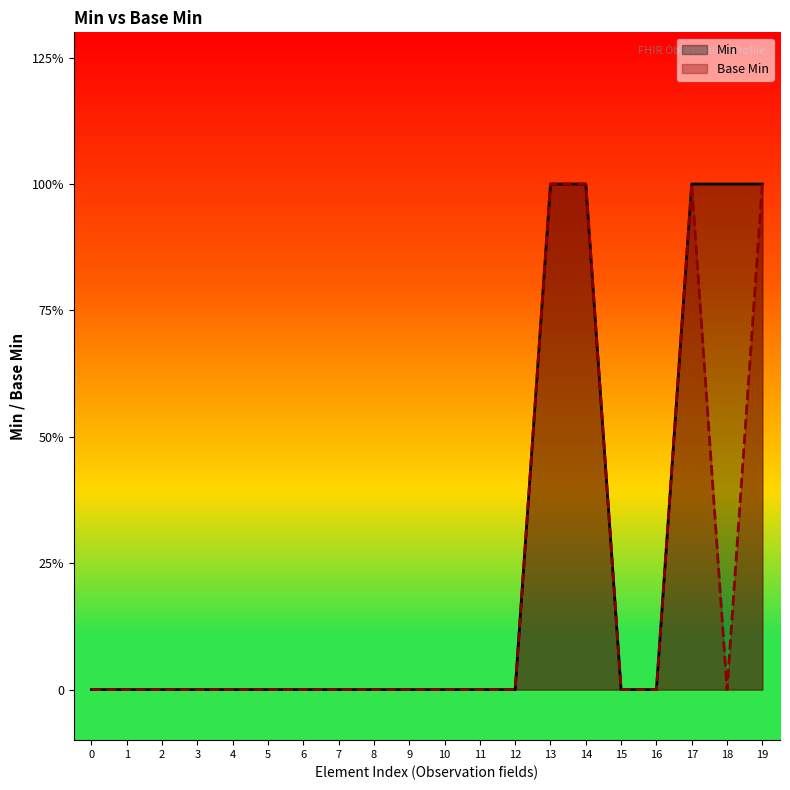

Is it true that Base Min equals 0 at 4?

True